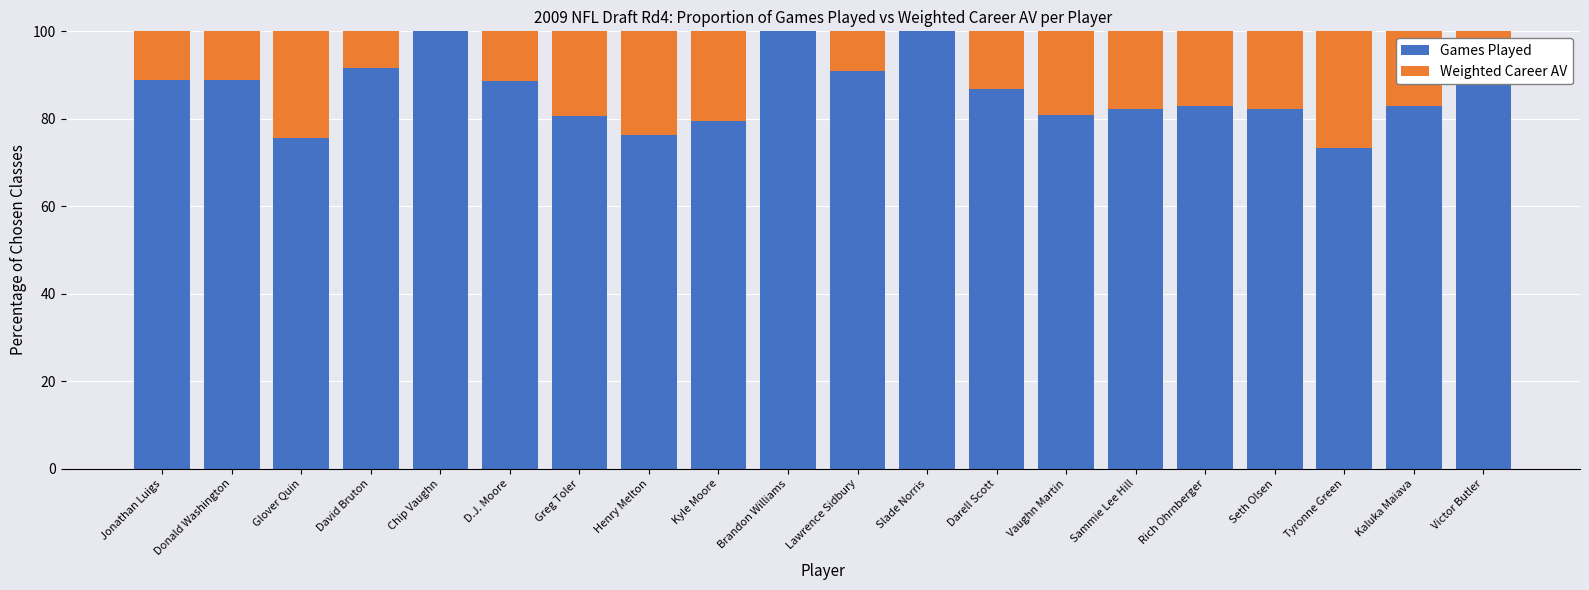

What is the sum of the Games Played values at Donald Washington and Darell Scott?

175.7